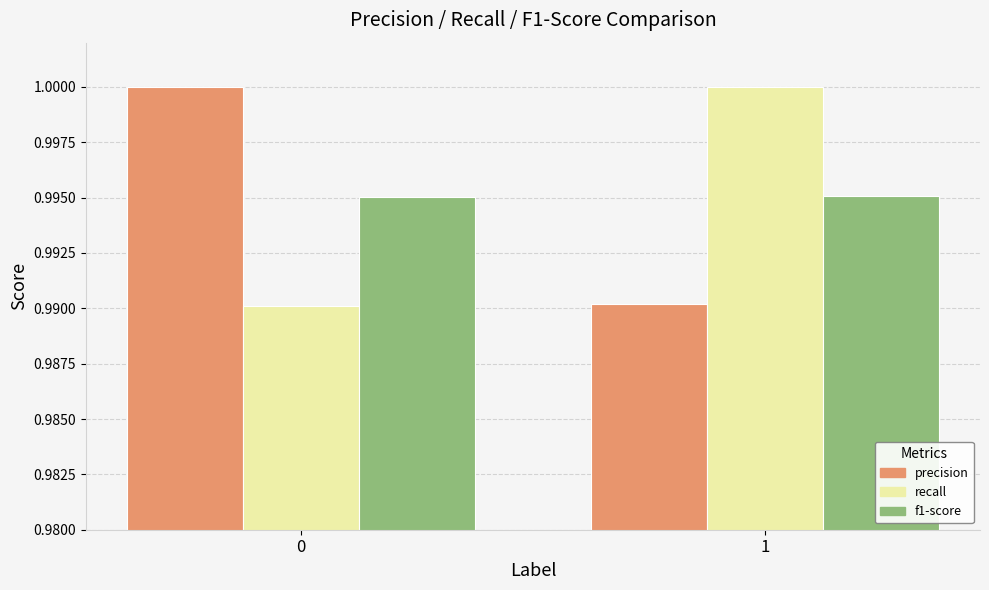

Rank the series at 1 from lowest to highest value.

precision, f1-score, recall